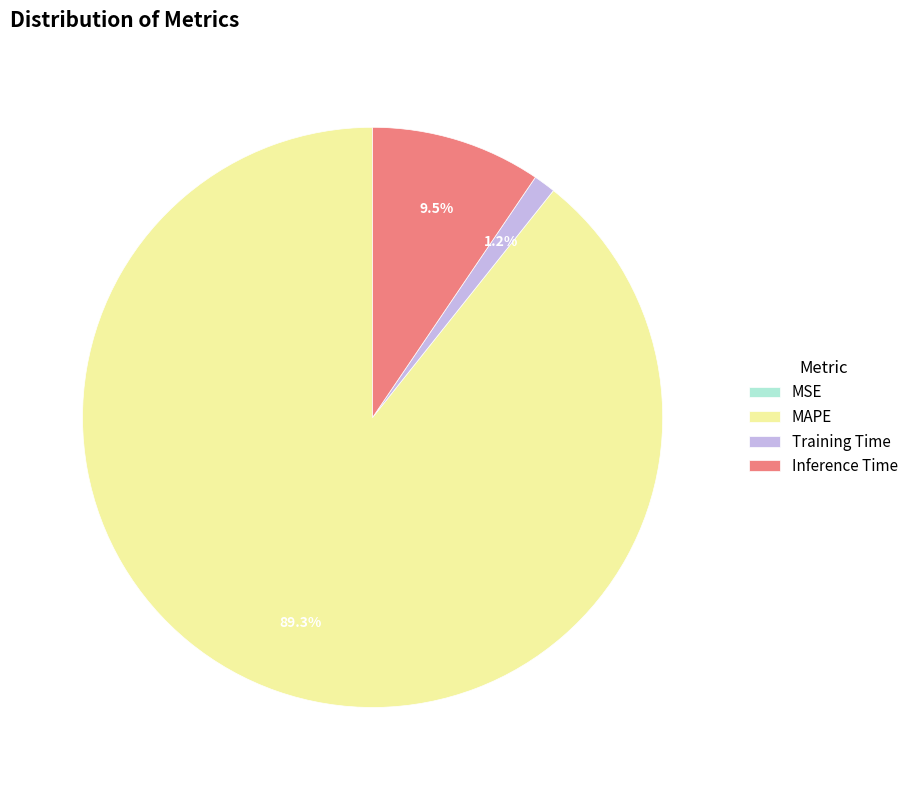

What portion of the pie excludes MAPE?

10.7%